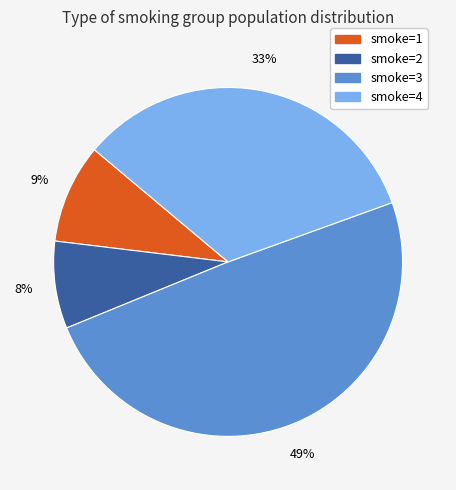

Is it true that smoke=2 is 8% of the pie?

True